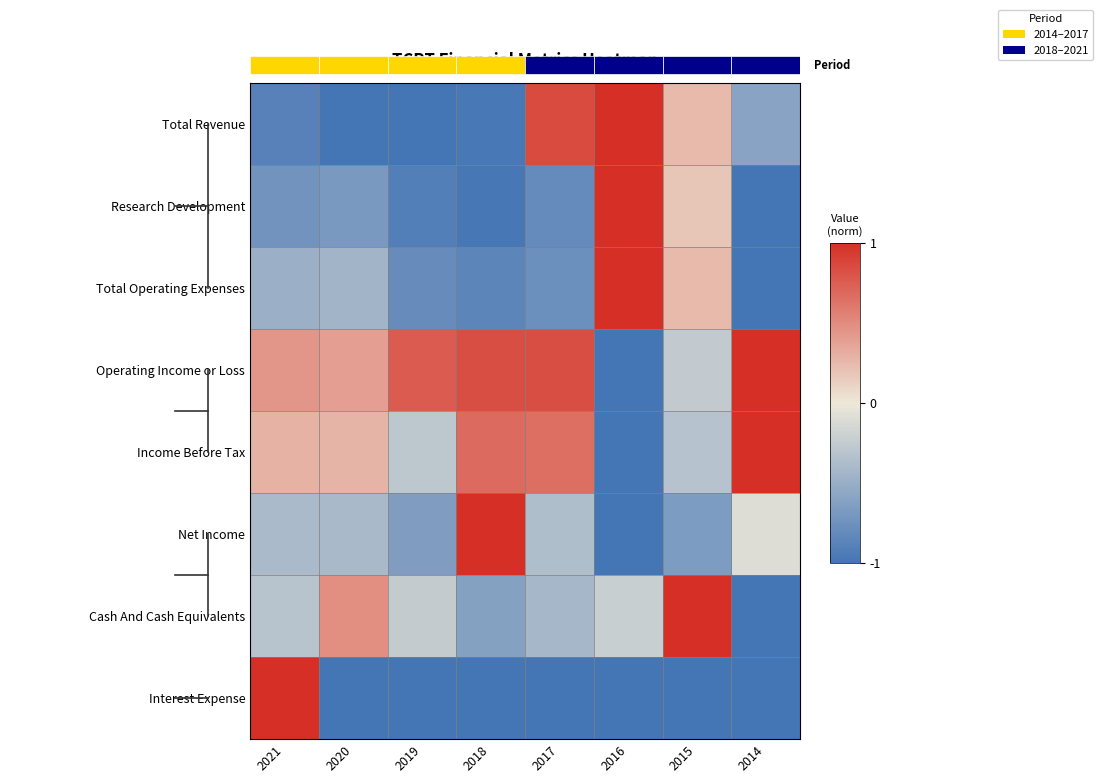

Rank the series at 2021 from lowest to highest value.

Total Revenue, Research Development, Total Operating Expenses, Net Income, Cash And Cash Equivalents, Income Before Tax, Operating Income or Loss, Interest Expense